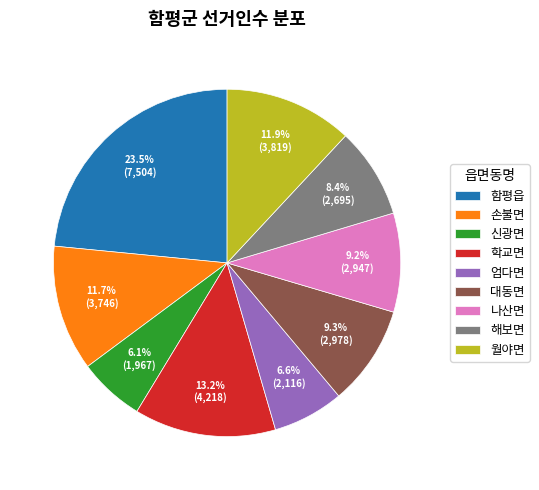

Does any single category account for the majority?

No